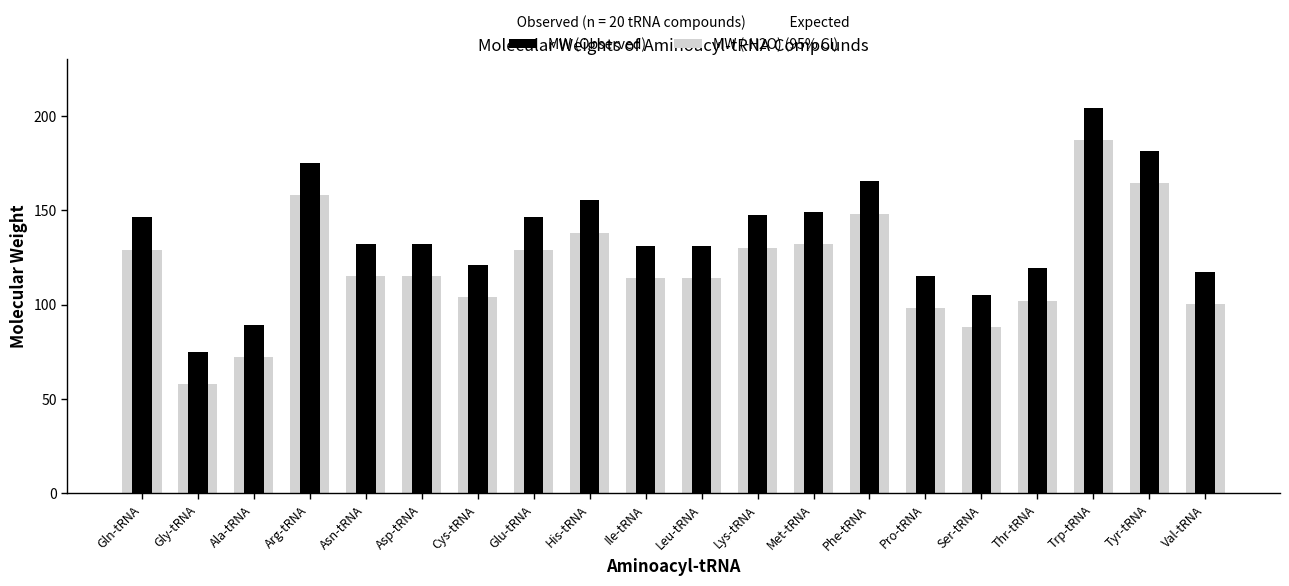

What is the average value of the MW (-H2O) series?

119.9